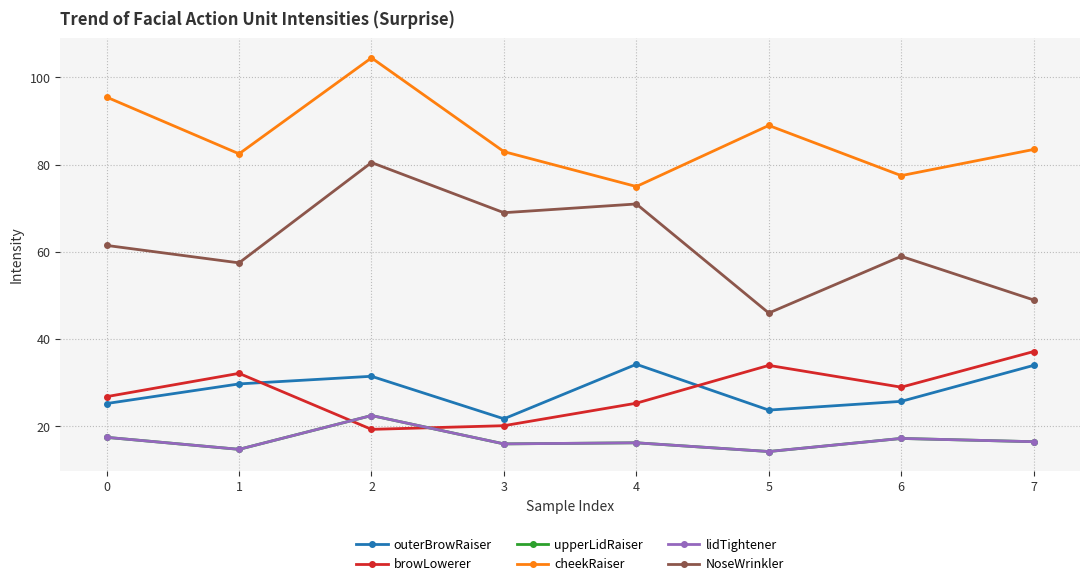

Which has a higher value, 1 or 5?

1